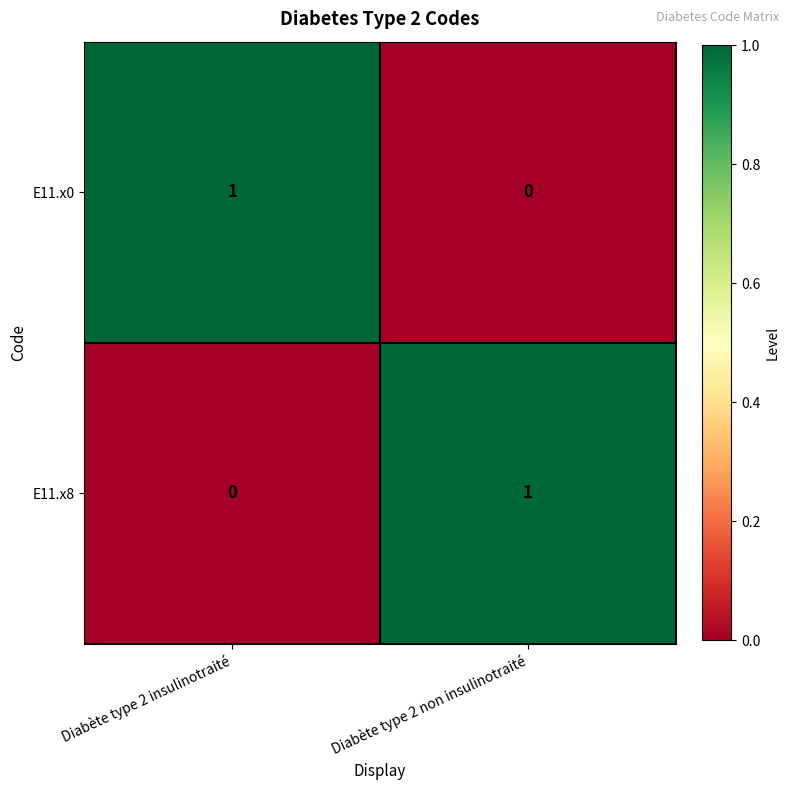

Is the value of E11.x8 at Diabète type 2 insulinotraité greater than the value of E11.x0 at Diabète type 2 insulinotraité?

No